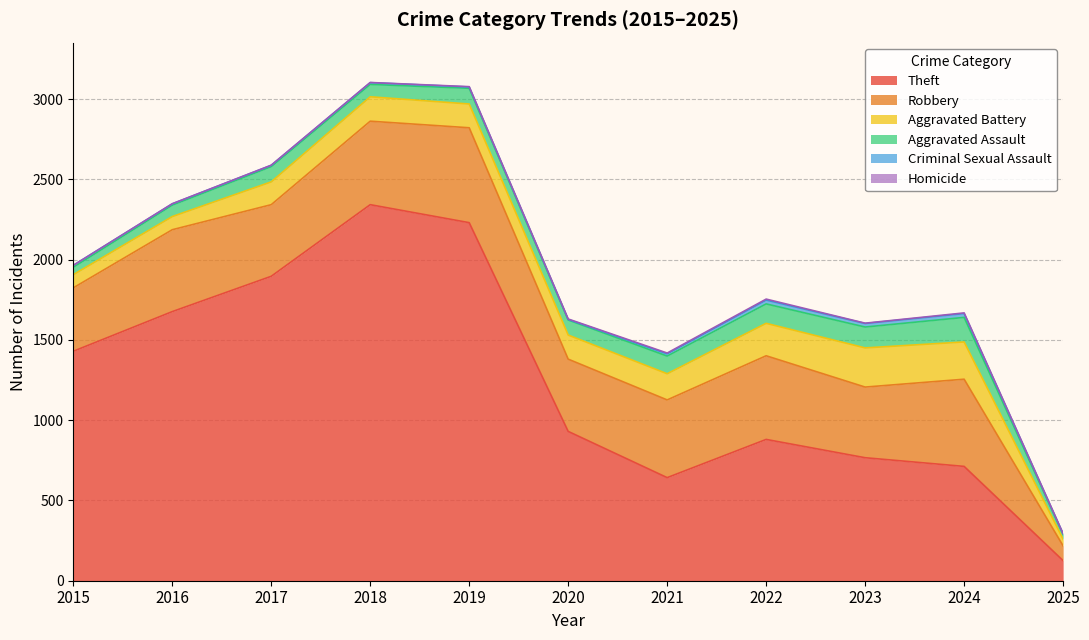

Does the chart display data point markers on the line(s)?

No